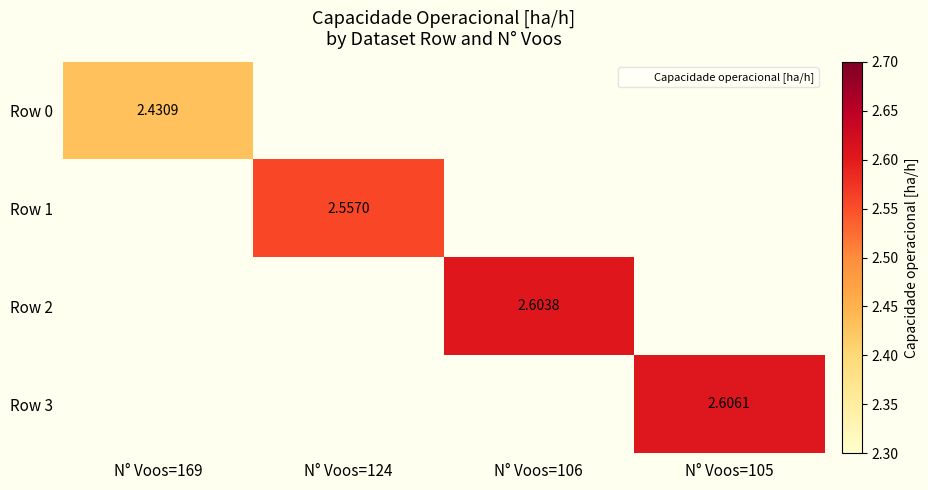

How many data points does each series have?

4